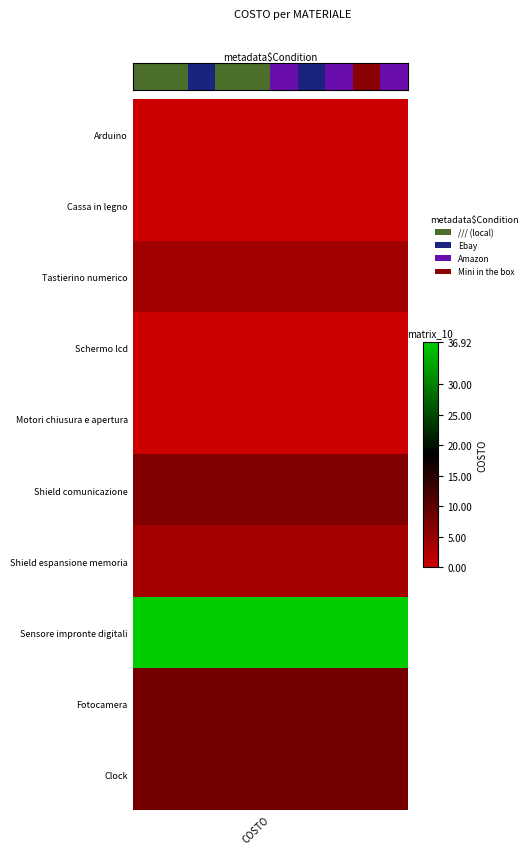

Which has a higher value, 1 or 8?

8